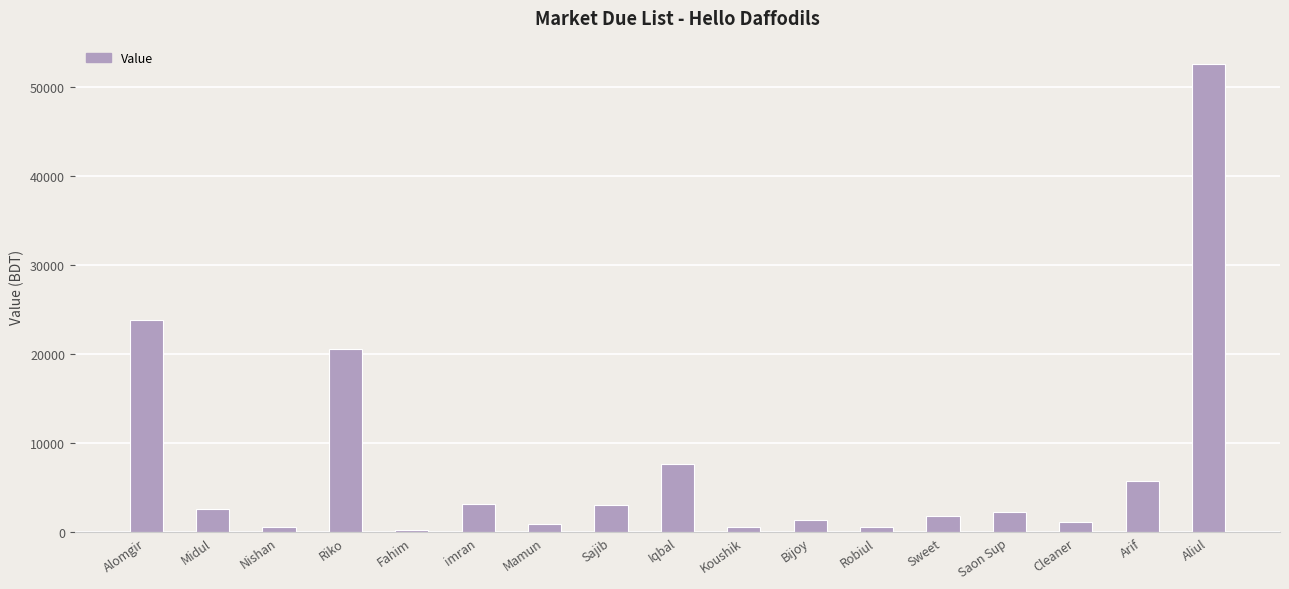

What is the greatest value displayed?

52576